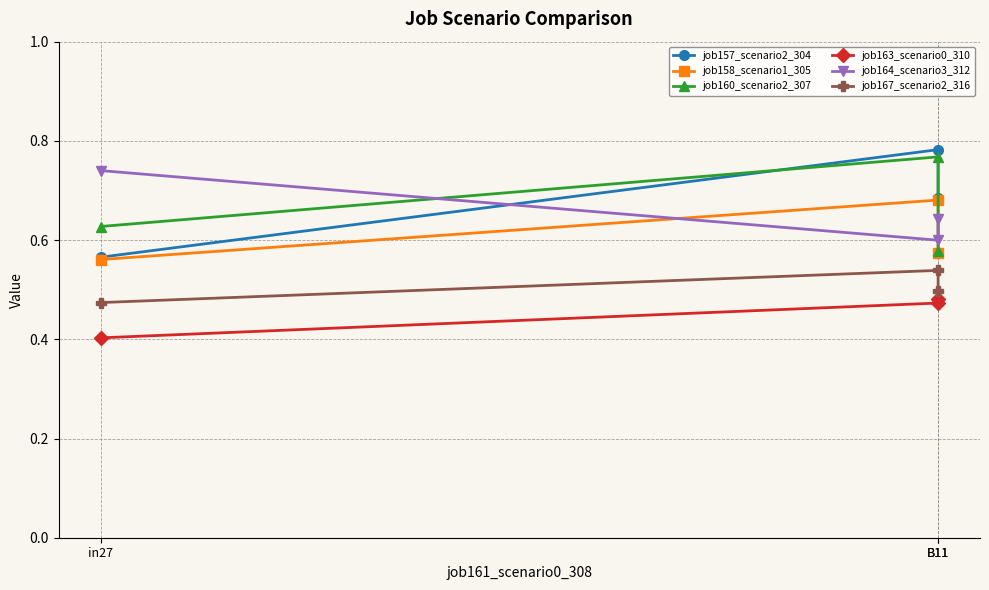

Which series has the widest spread of values?

job157_scenario2_304